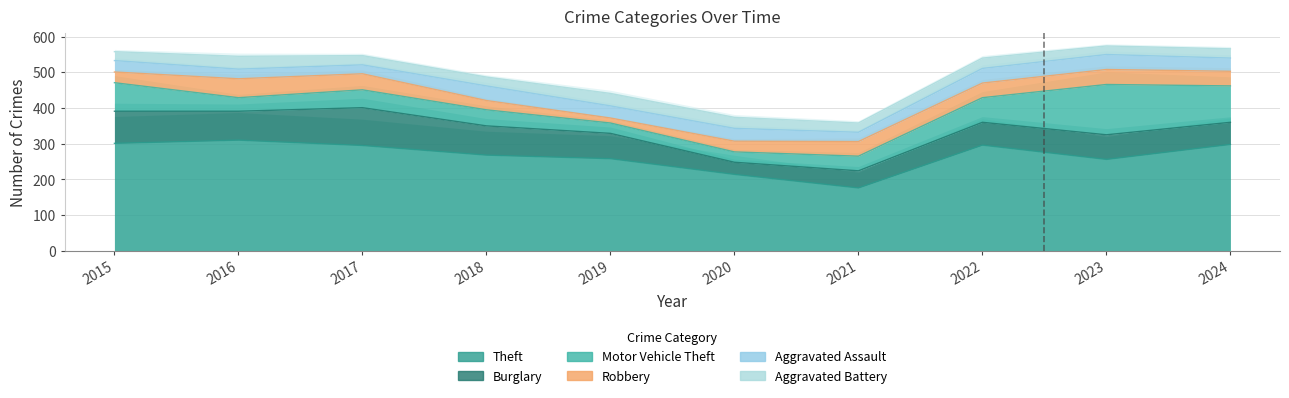

Rank the categories by Burglary value from lowest to highest.

2020, 2021, 2024, 2022, 2023, 2019, 2016, 2018, 2015, 2017